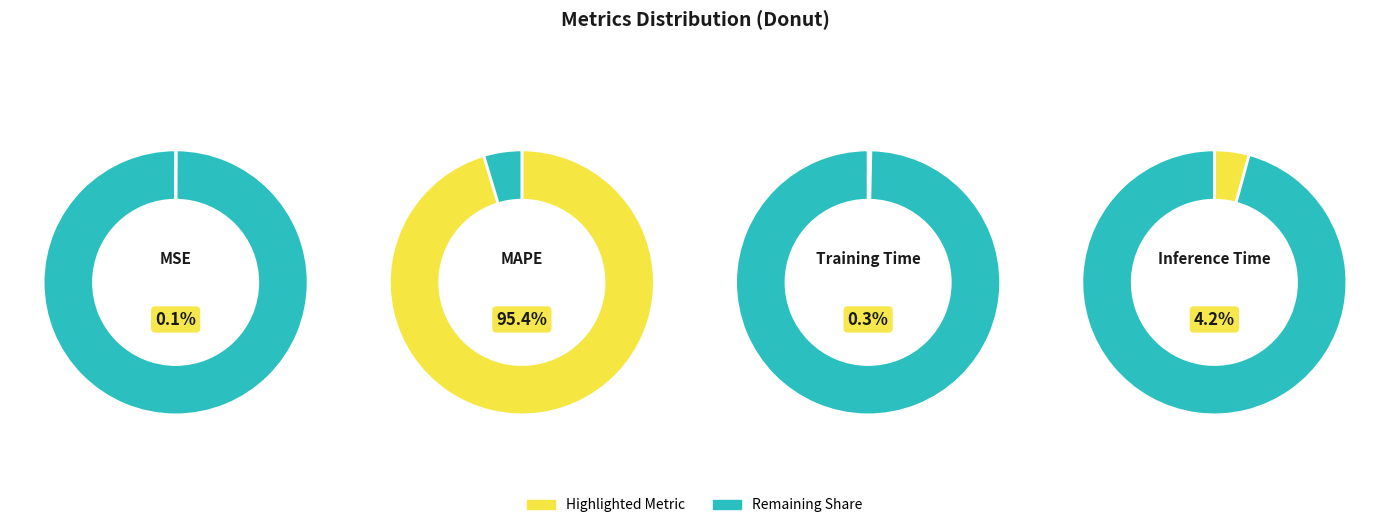

Which has a higher value, Training Time or MAPE?

MAPE